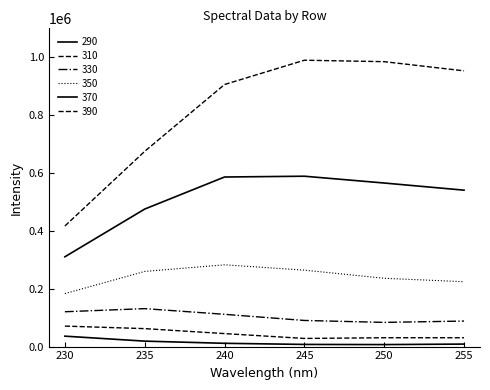

Does the chart display data point markers on the line(s)?

No